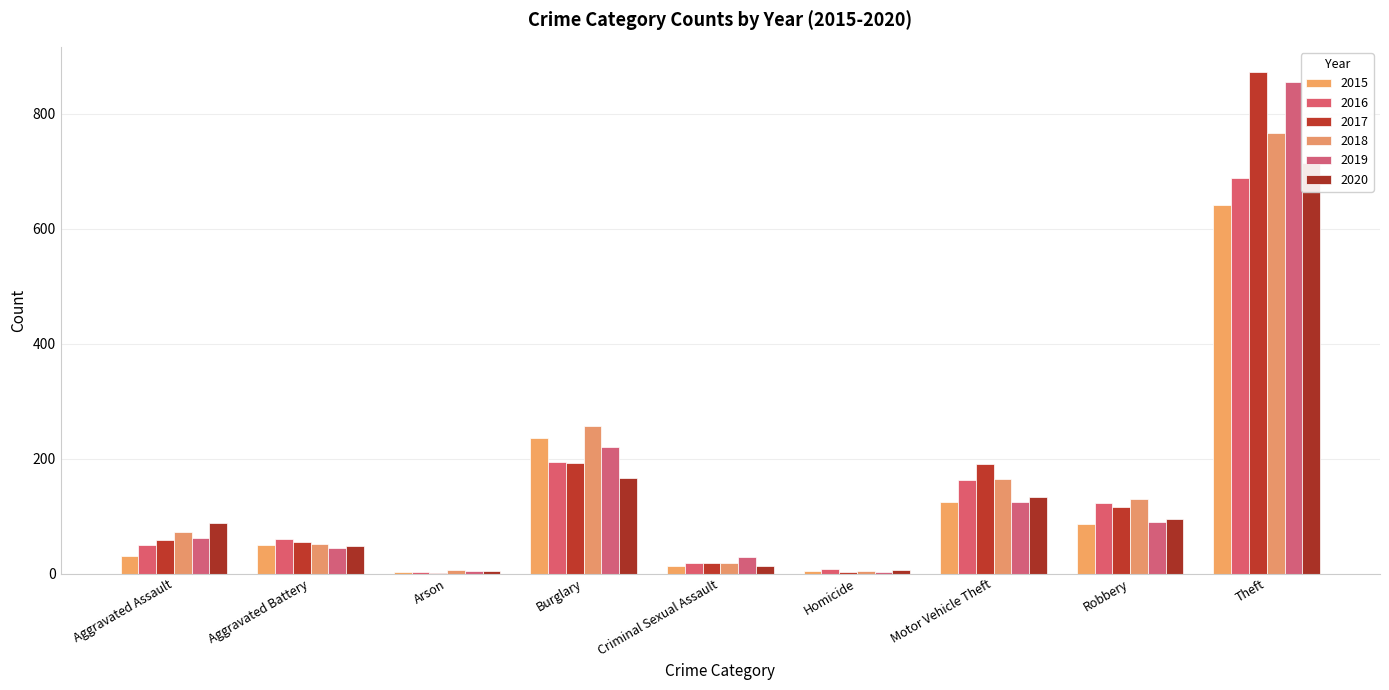

Is it true that 2017 equals 2 at Arson?

False